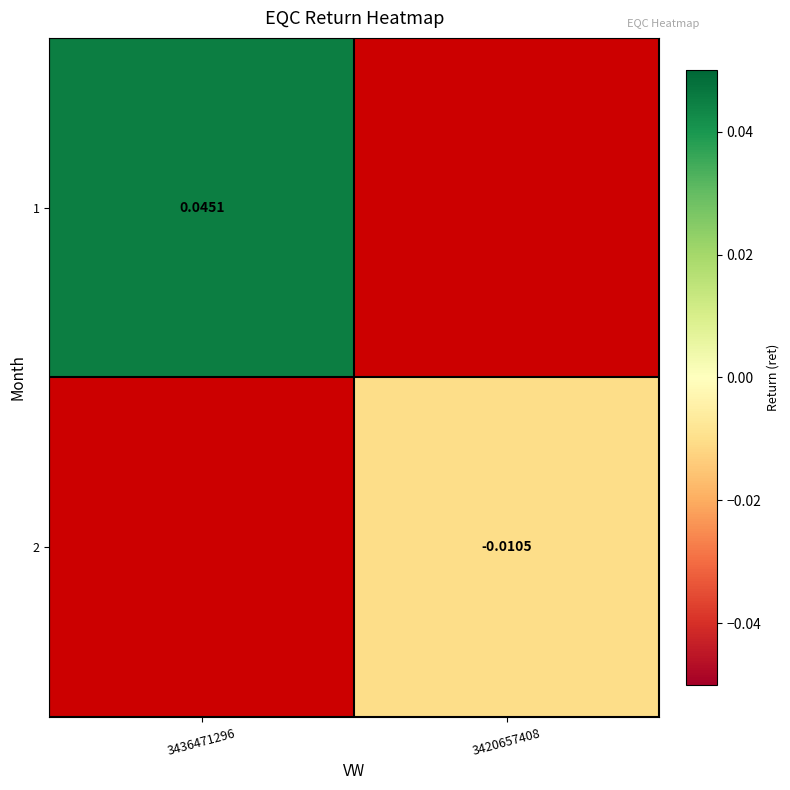

How many categories are shown in the chart?

2